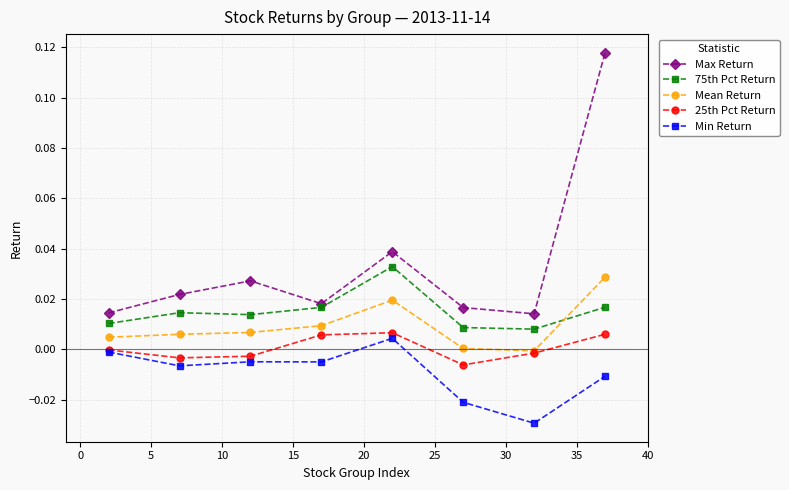

Is this an area chart (filled region under the line)?

No